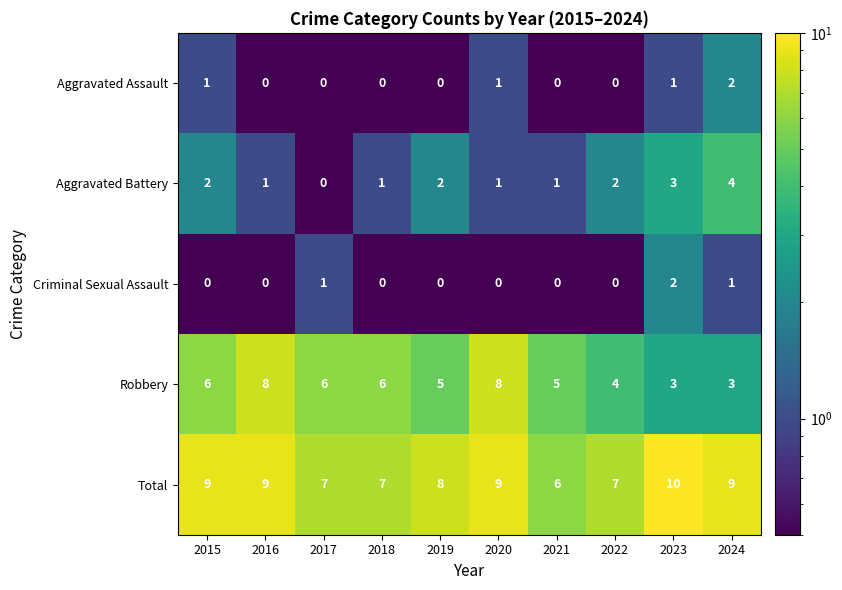

At which label is Total closest to 8?

2019